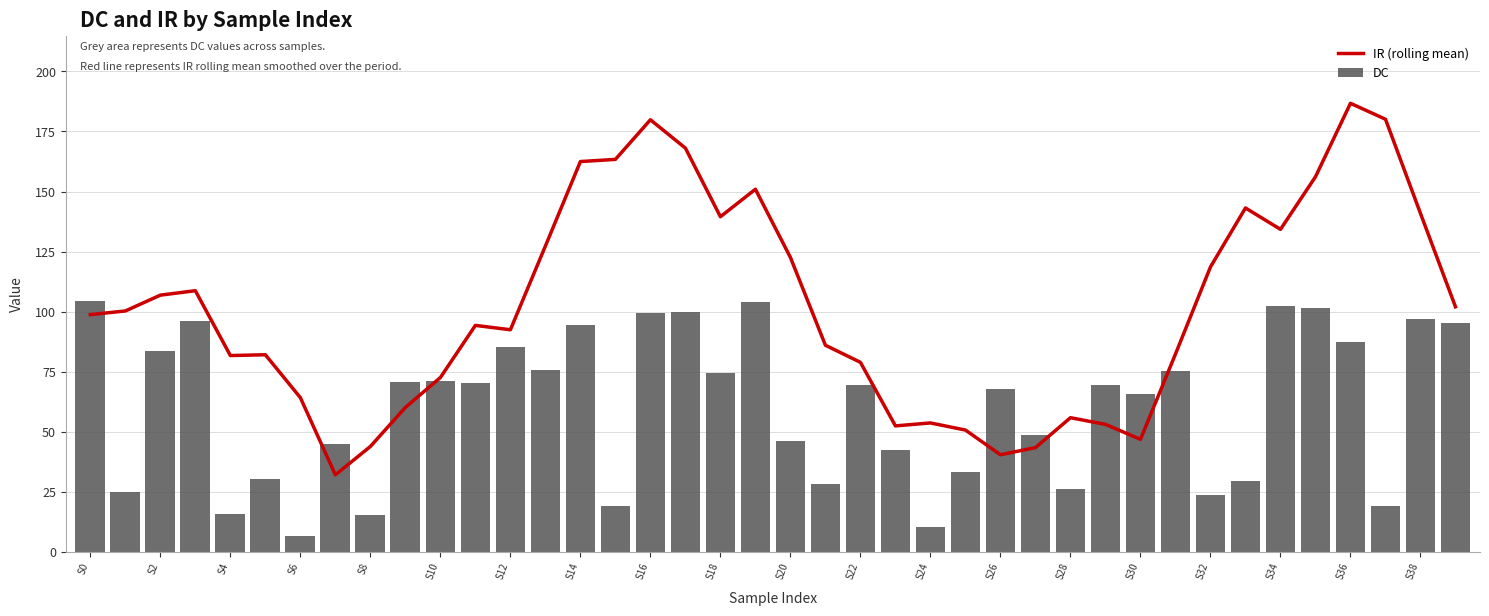

What are all the series names shown in the legend?

IR (rolling mean), DC